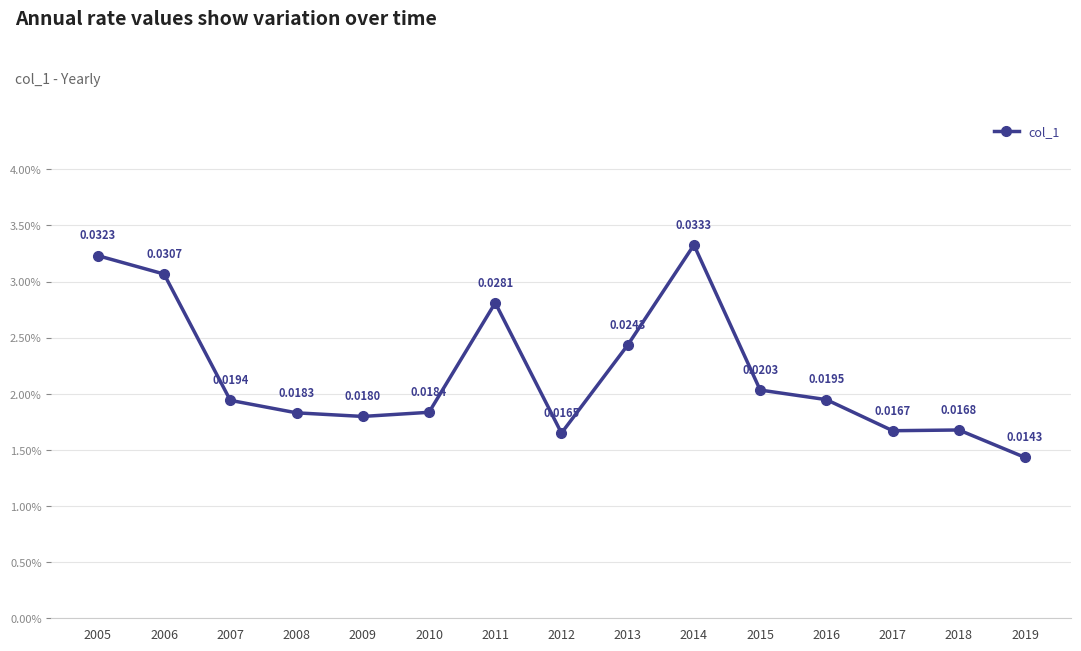

Is this an area chart (filled region under the line)?

No